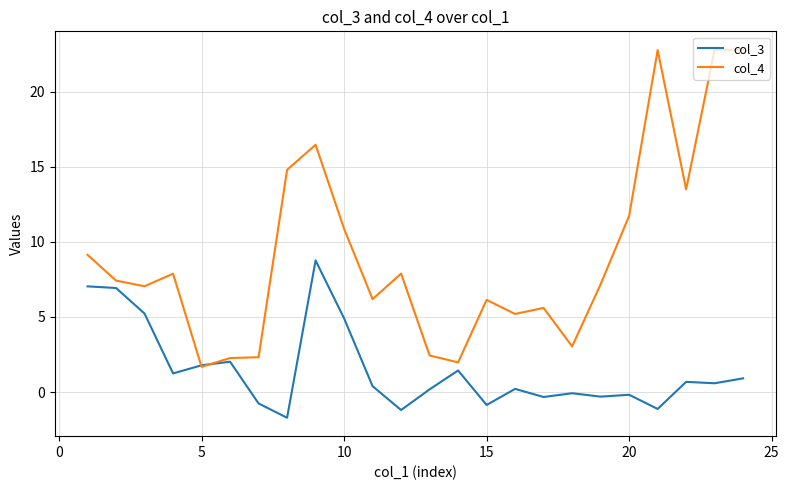

Which series has the largest total across all categories?

col_4